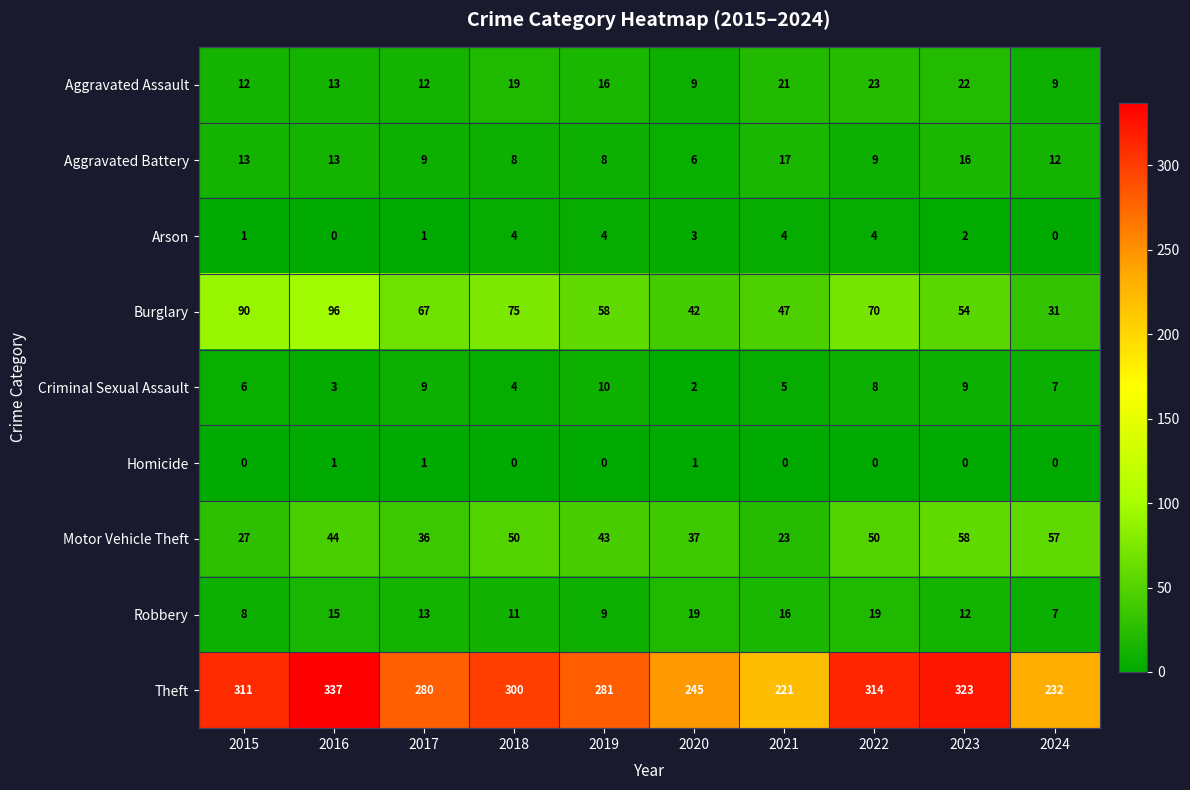

How many series are shown in this chart?

9